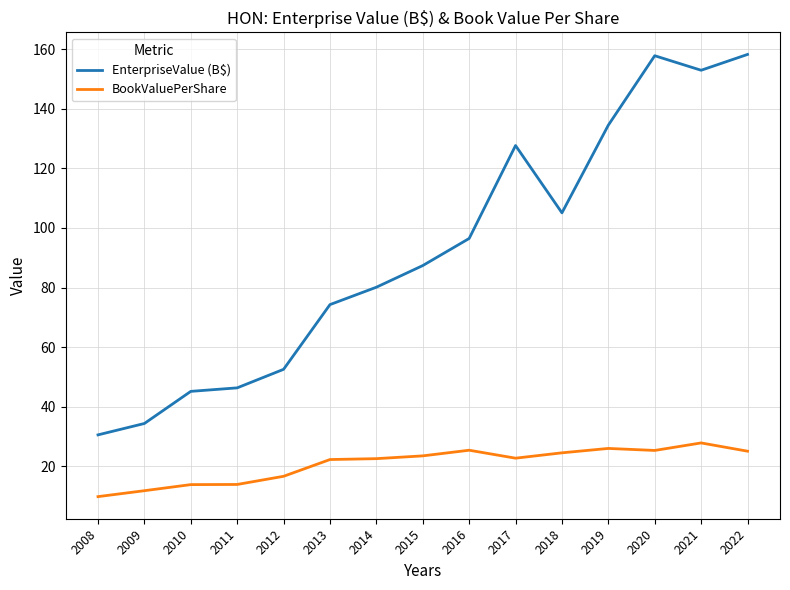

How many categories are shown in the chart?

15